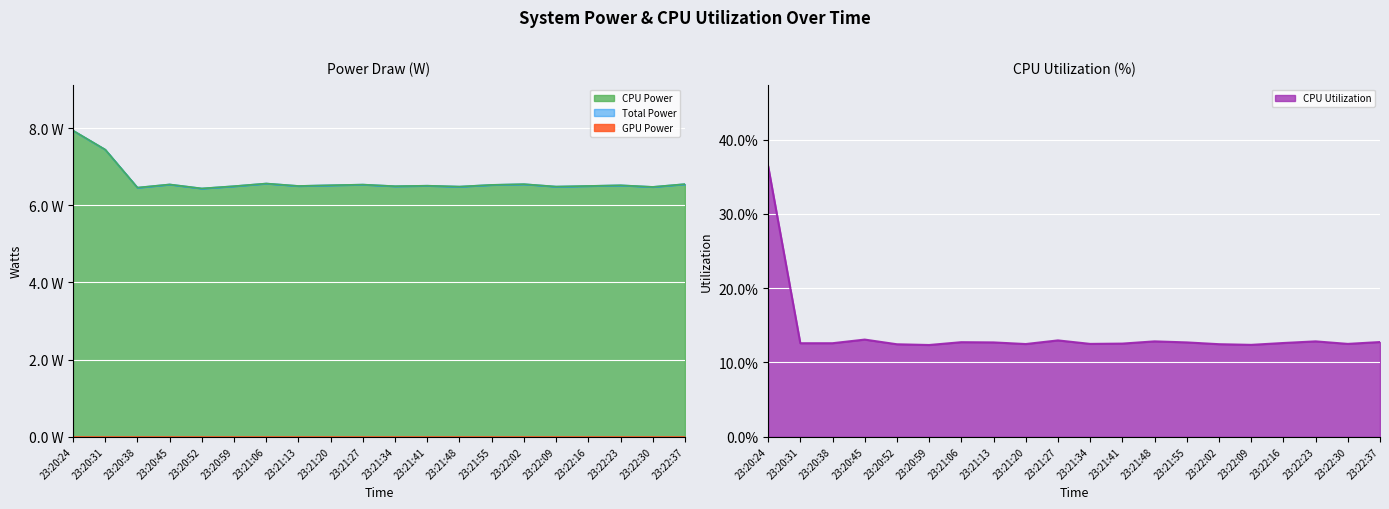

True or false: CPU Utilization and CPU Power cross at least once.

False